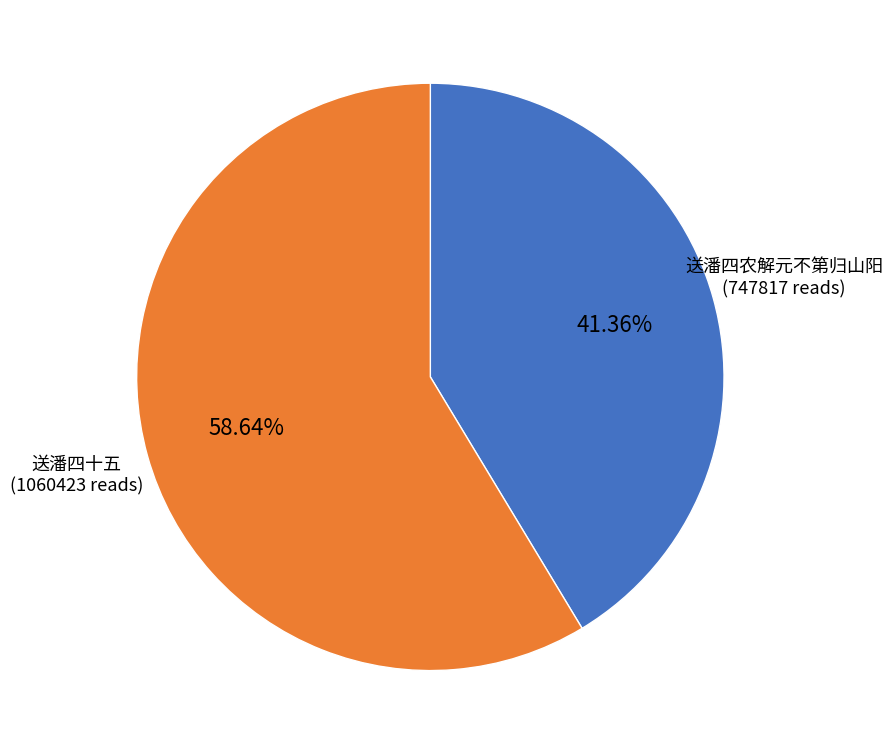

Is there any slice that represents more than half of the pie?

Yes